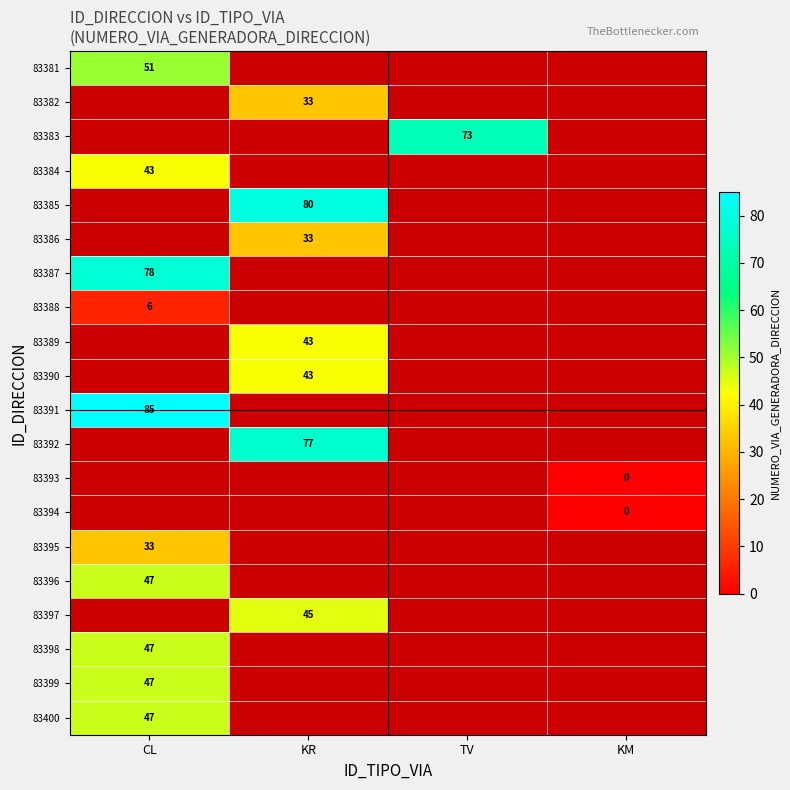

At which label does 83399 reach its peak?

CL